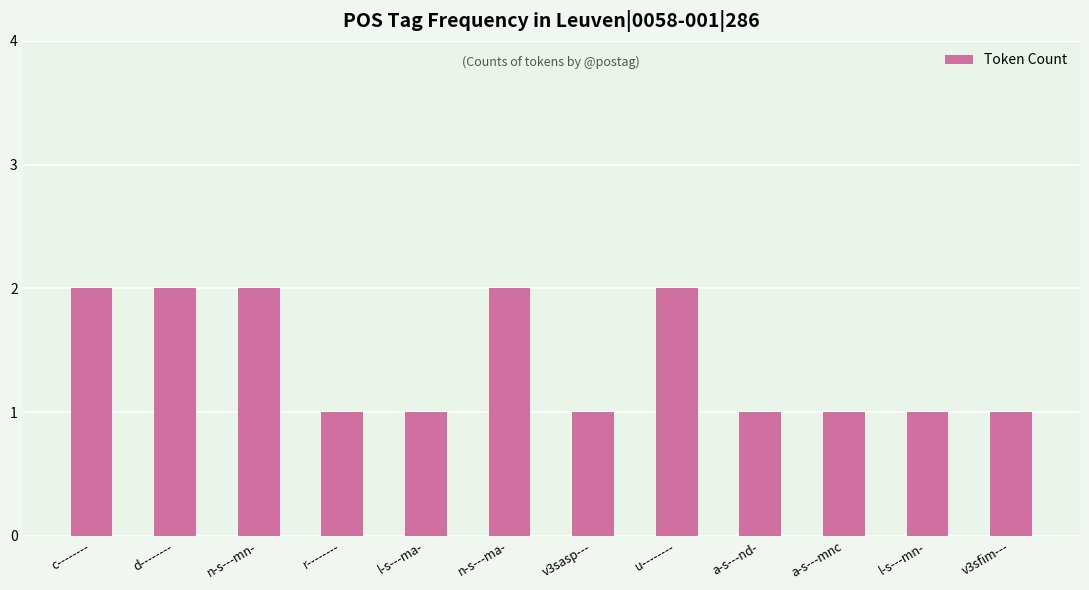

What is the sum of the values at a-s---nd- and c--------?

3